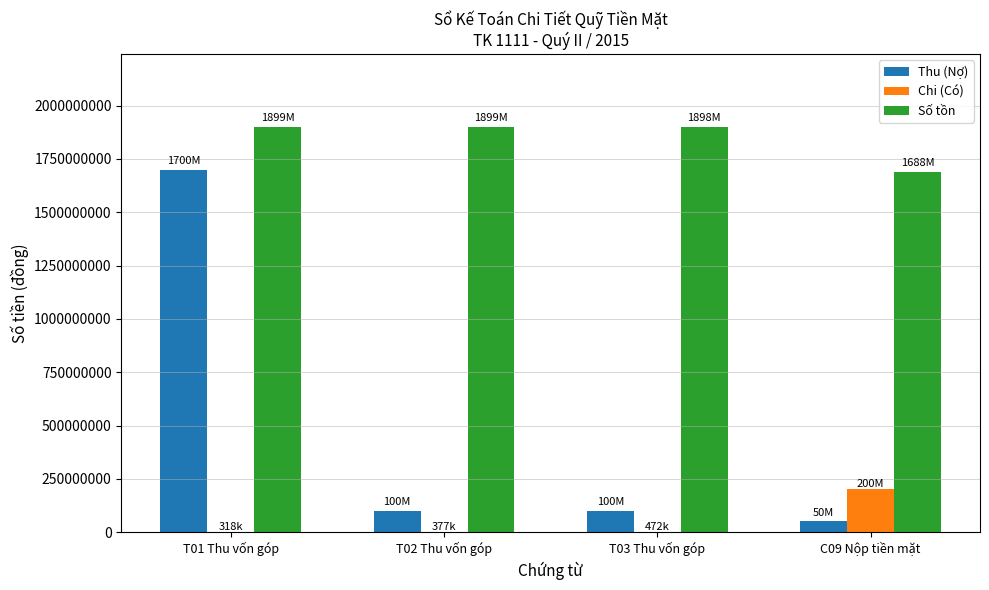

What is the greatest value displayed?

1899681818